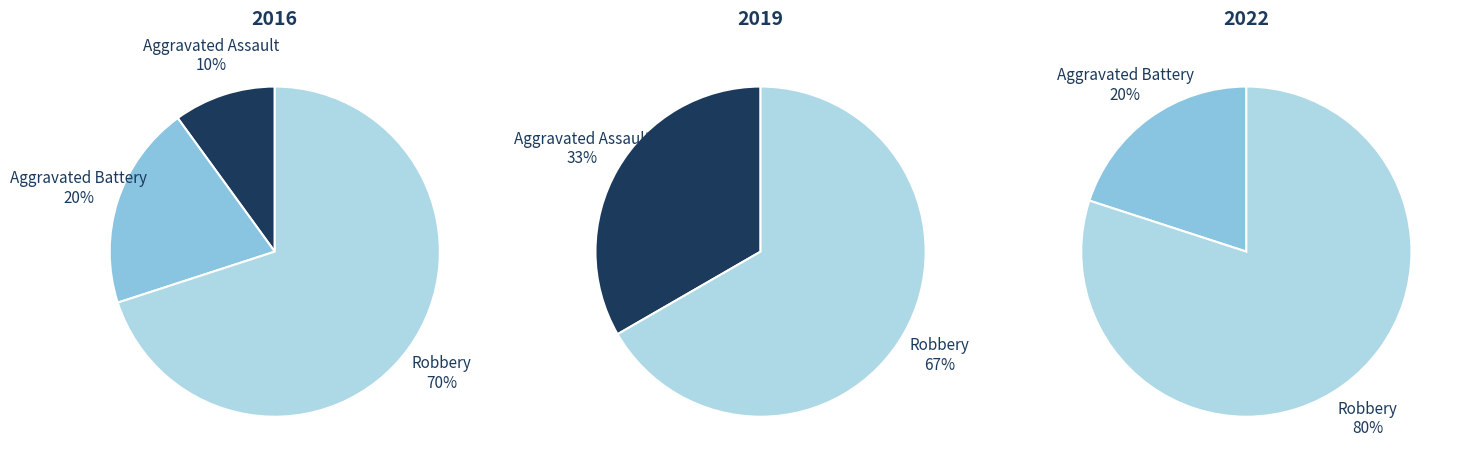

The 6 slice represents 15% of the pie. True or false?

False